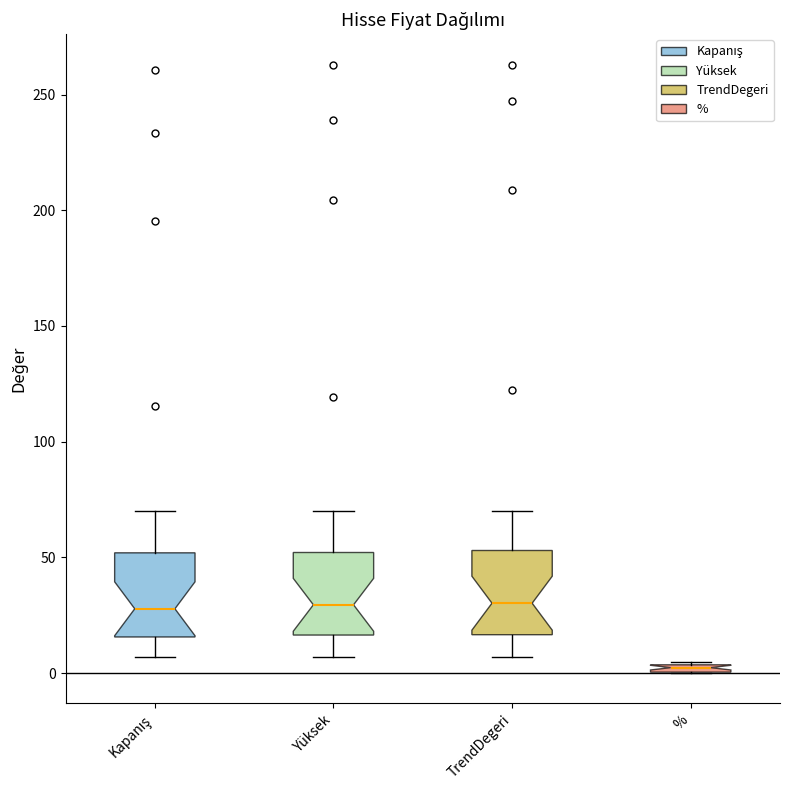

Where is the lower edge of the box for % on the y-axis? The values are not printed on the chart, so give them approximately, as read against the axis.

0